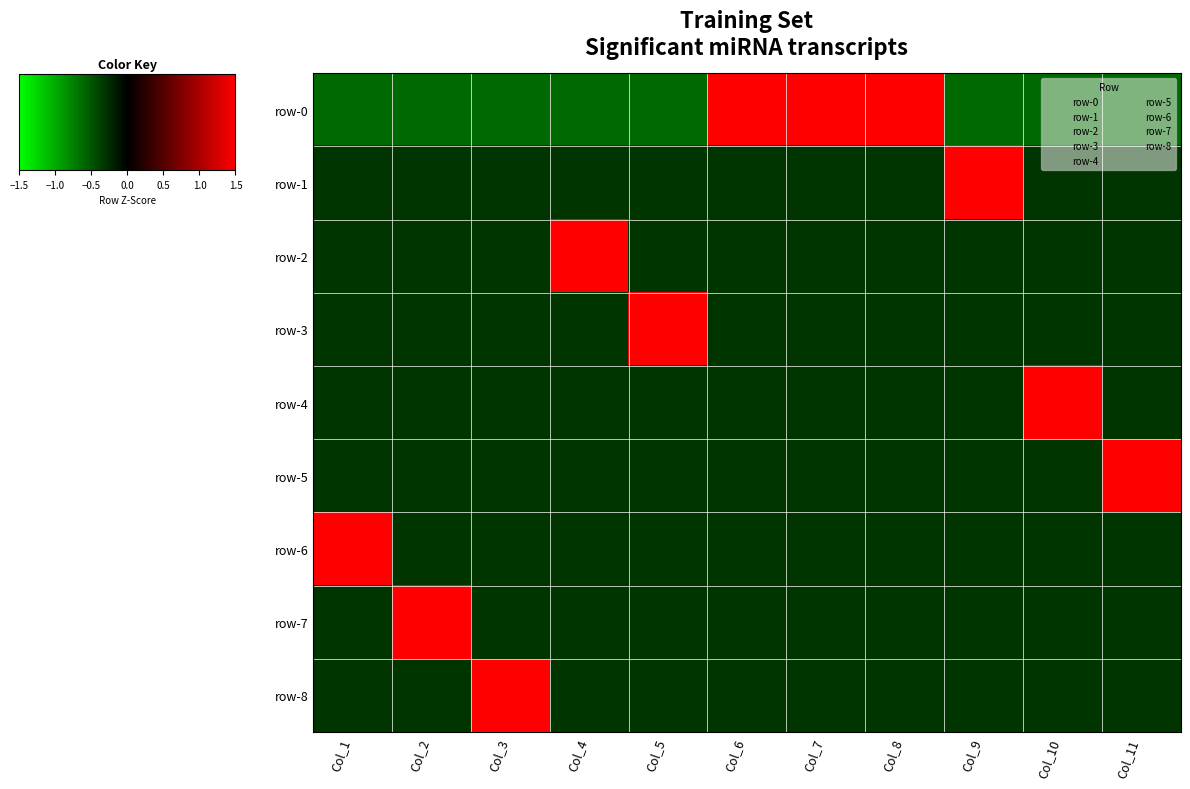

Reading left to right, list all the values displayed in this chart.

row-0: Col_1=-0.6	Col_2=-0.6	Col_3=-0.6	Col_4=-0.6	Col_5=-0.6	Col_6=1.6	Col_7=1.6	Col_8=1.6	Col_9=-0.6	Col_10=-0.6	Col_11=-0.6
row-1: Col_1=-0.3	Col_2=-0.3	Col_3=-0.3	Col_4=-0.3	Col_5=-0.3	Col_6=-0.3	Col_7=-0.3	Col_8=-0.3	Col_9=3.2	Col_10=-0.3	Col_11=-0.3
row-2: Col_1=-0.3	Col_2=-0.3	Col_3=-0.3	Col_4=3.2	Col_5=-0.3	Col_6=-0.3	Col_7=-0.3	Col_8=-0.3	Col_9=-0.3	Col_10=-0.3	Col_11=-0.3
row-3: Col_1=-0.3	Col_2=-0.3	Col_3=-0.3	Col_4=-0.3	Col_5=3.2	Col_6=-0.3	Col_7=-0.3	Col_8=-0.3	Col_9=-0.3	Col_10=-0.3	Col_11=-0.3
row-4: Col_1=-0.3	Col_2=-0.3	Col_3=-0.3	Col_4=-0.3	Col_5=-0.3	Col_6=-0.3	Col_7=-0.3	Col_8=-0.3	Col_9=-0.3	Col_10=3.2	Col_11=-0.3
row-5: Col_1=-0.3	Col_2=-0.3	Col_3=-0.3	Col_4=-0.3	Col_5=-0.3	Col_6=-0.3	Col_7=-0.3	Col_8=-0.3	Col_9=-0.3	Col_10=-0.3	Col_11=3.2
row-6: Col_1=3.2	Col_2=-0.3	Col_3=-0.3	Col_4=-0.3	Col_5=-0.3	Col_6=-0.3	Col_7=-0.3	Col_8=-0.3	Col_9=-0.3	Col_10=-0.3	Col_11=-0.3
row-7: Col_1=-0.3	Col_2=3.2	Col_3=-0.3	Col_4=-0.3	Col_5=-0.3	Col_6=-0.3	Col_7=-0.3	Col_8=-0.3	Col_9=-0.3	Col_10=-0.3	Col_11=-0.3
row-8: Col_1=-0.3	Col_2=-0.3	Col_3=3.2	Col_4=-0.3	Col_5=-0.3	Col_6=-0.3	Col_7=-0.3	Col_8=-0.3	Col_9=-0.3	Col_10=-0.3	Col_11=-0.3